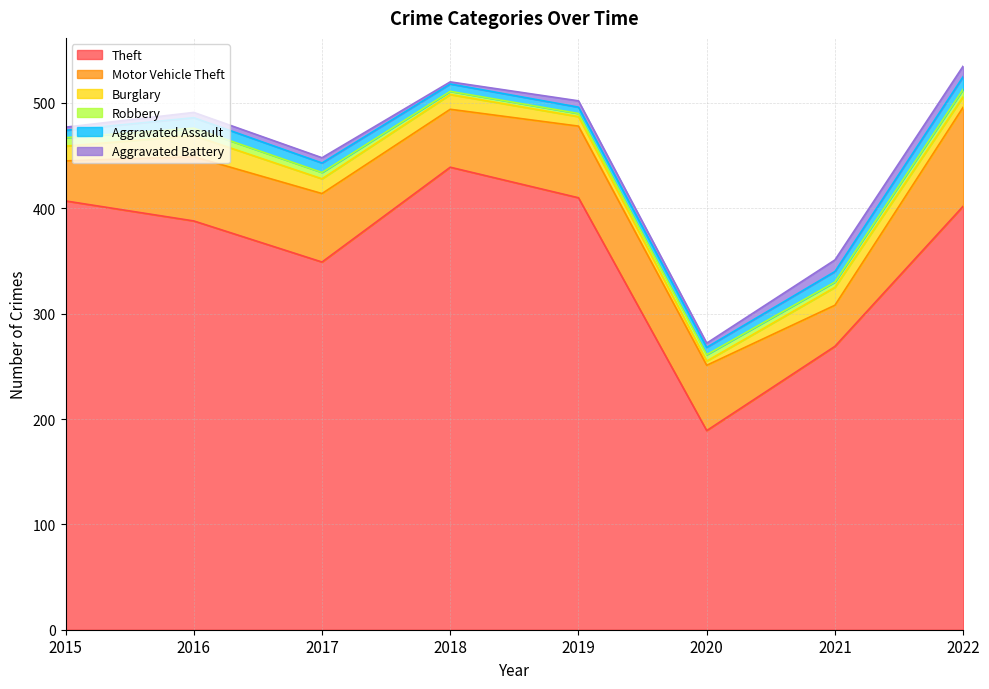

What is the value of the Theft point at the 6th from the left?

189